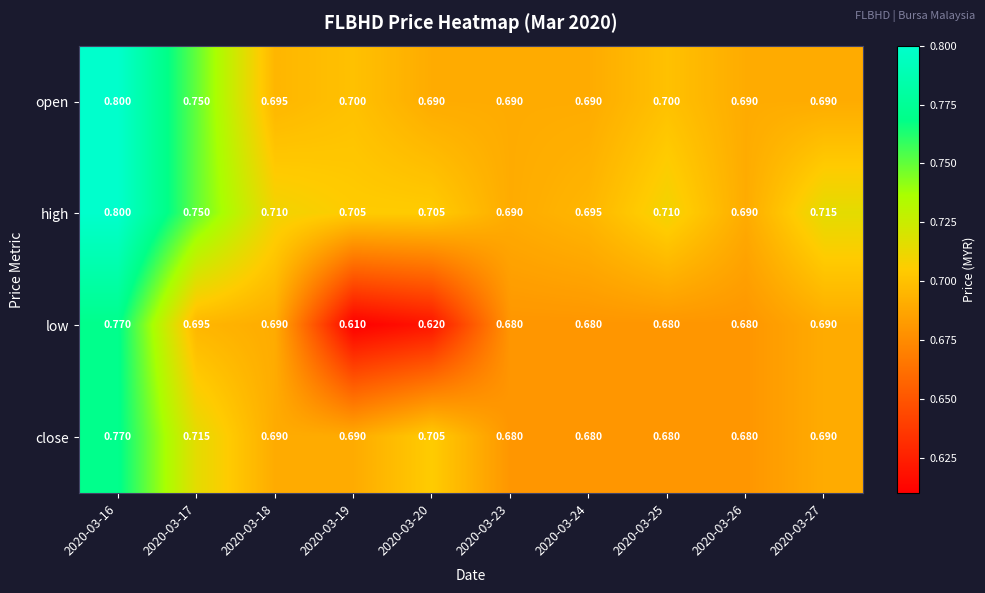

Is the value of high at 2020-03-24 greater than the value of open at 2020-03-24?

Yes